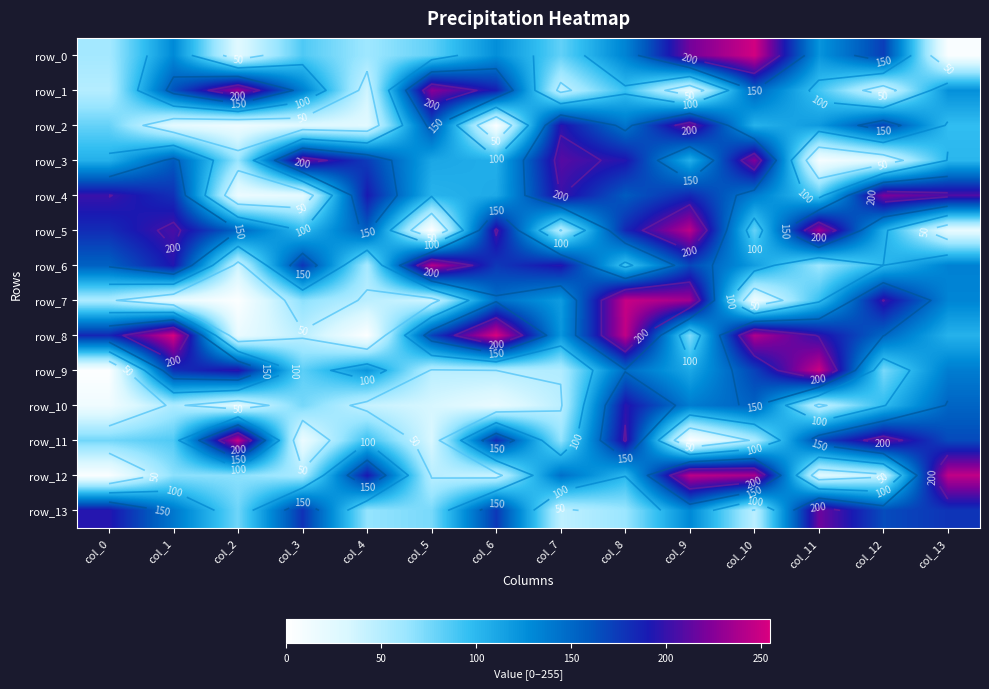

What is the average value of the row_4 series?

144